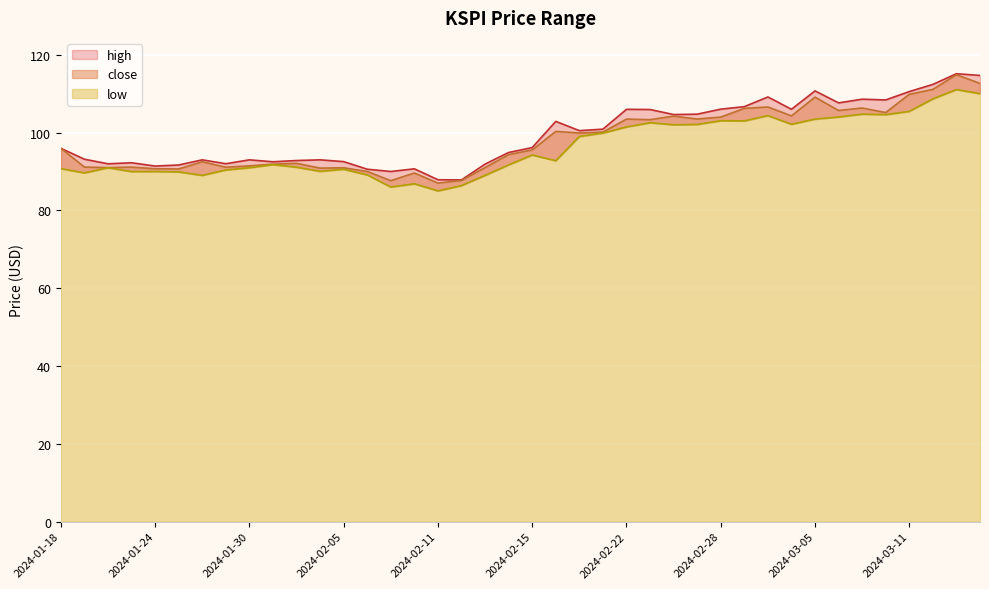

What is the total value across all series at 2024-03-05?

323.3